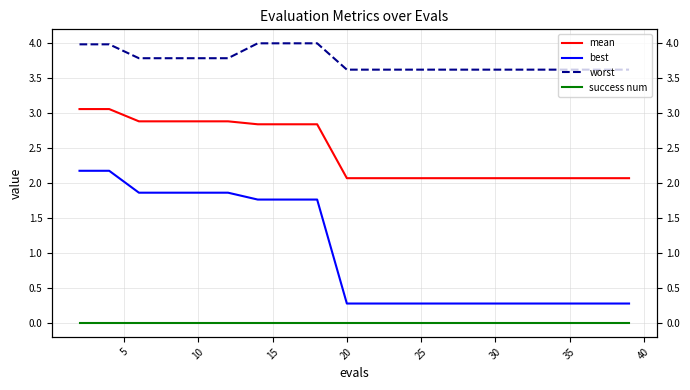

Is this an area chart (filled region under the line)?

No